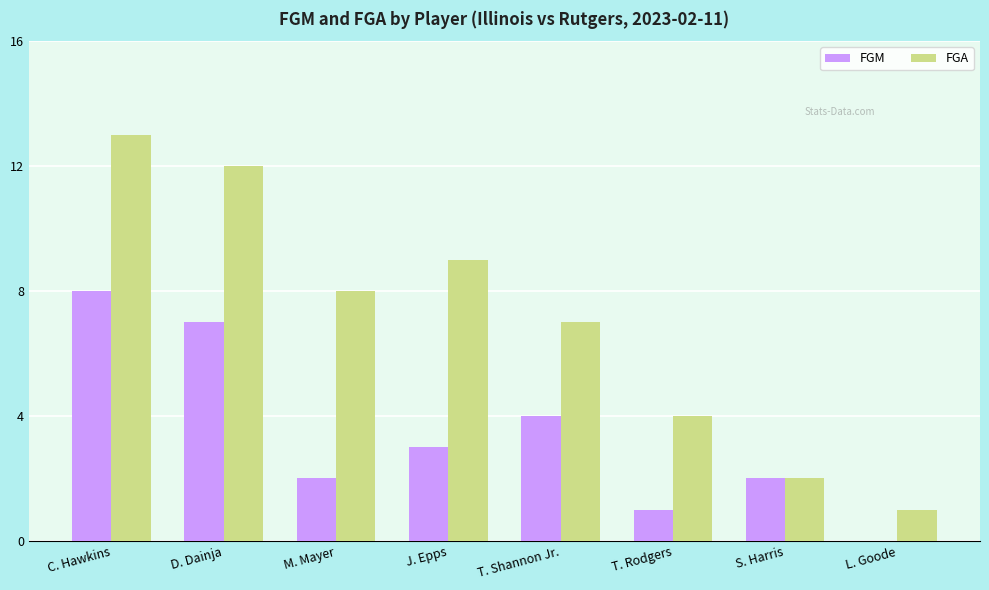

What is the sum of the FGA values at S. Harris and T. Shannon Jr.?

9